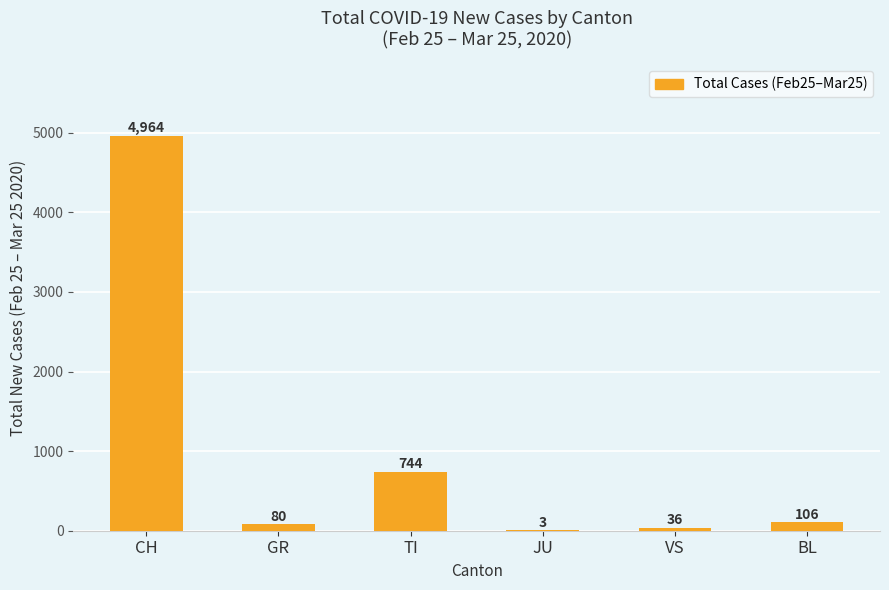

Approximately how many times larger is the value at TI compared to VS?

20.7